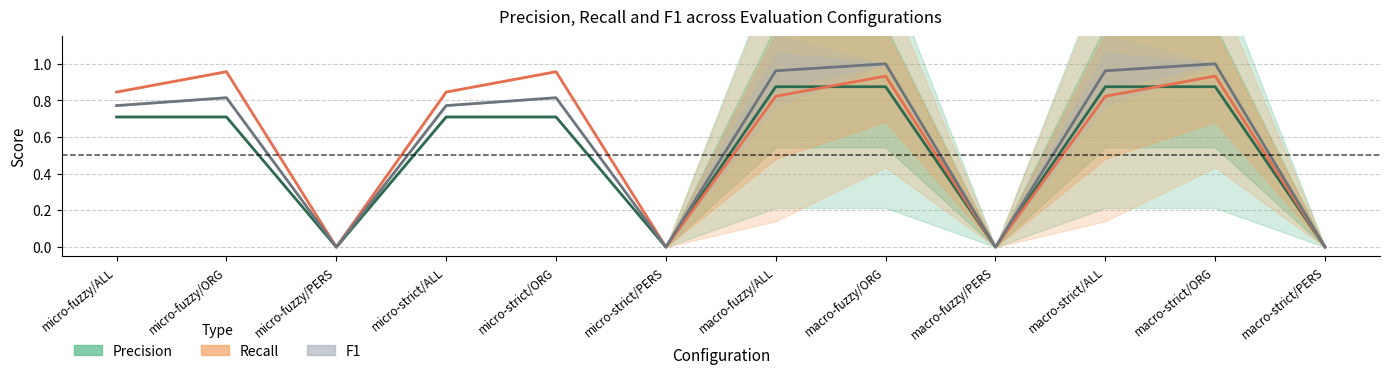

Which series changed the most between micro-strict/ORG and macro-strict/ORG?

F1